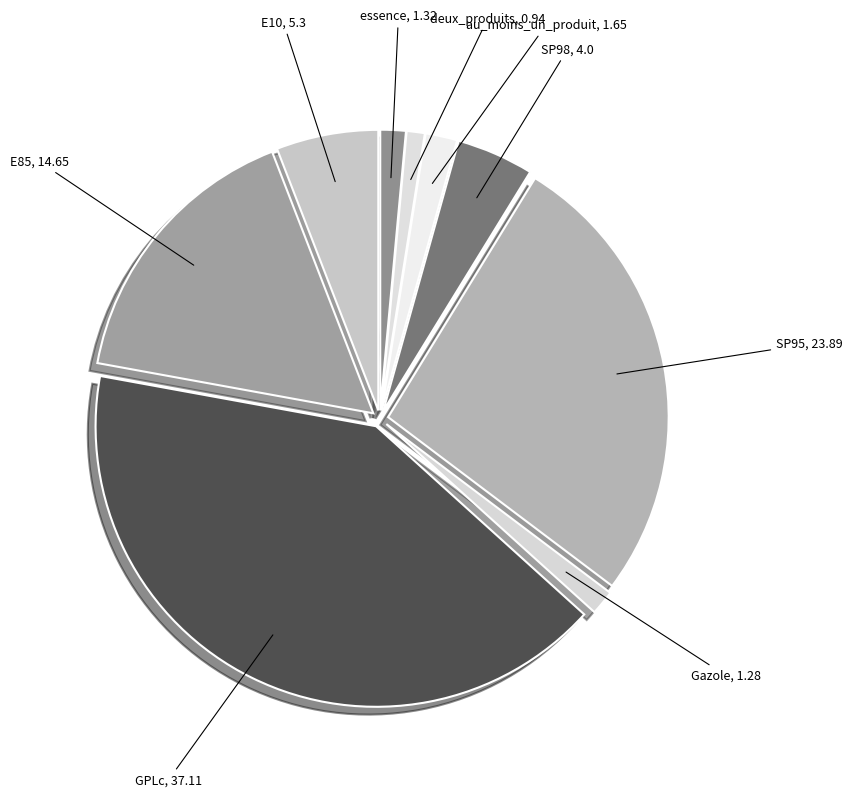

Is the sum of SP98 and au_moins_un_produit greater than half?

No